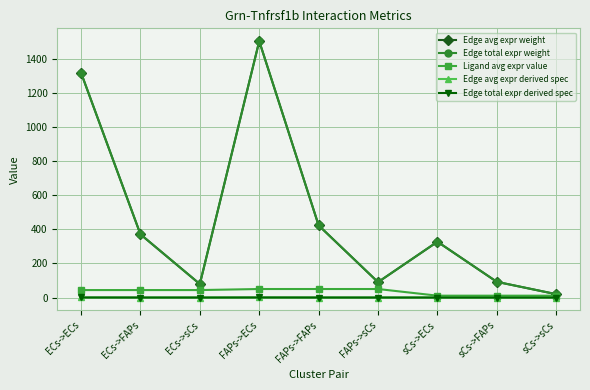

Does the chart have visible grid lines?

Yes